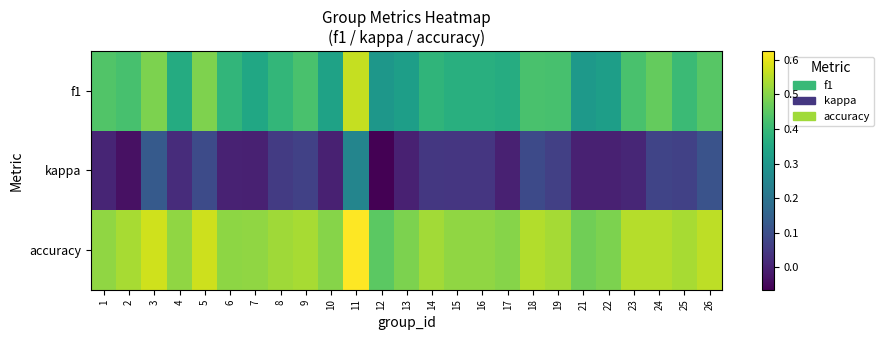

List the series in order of their peak value, lowest first.

kappa, f1, accuracy